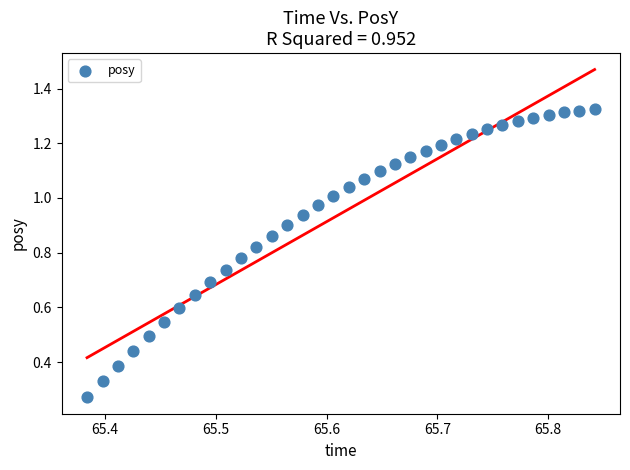

How many data points are displayed?

34